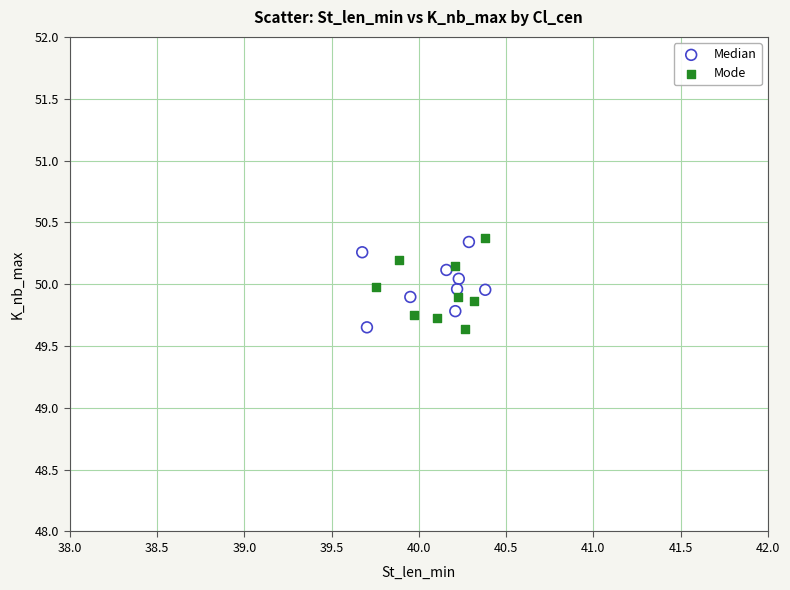

Which series has the widest spread of Y values?

Mode